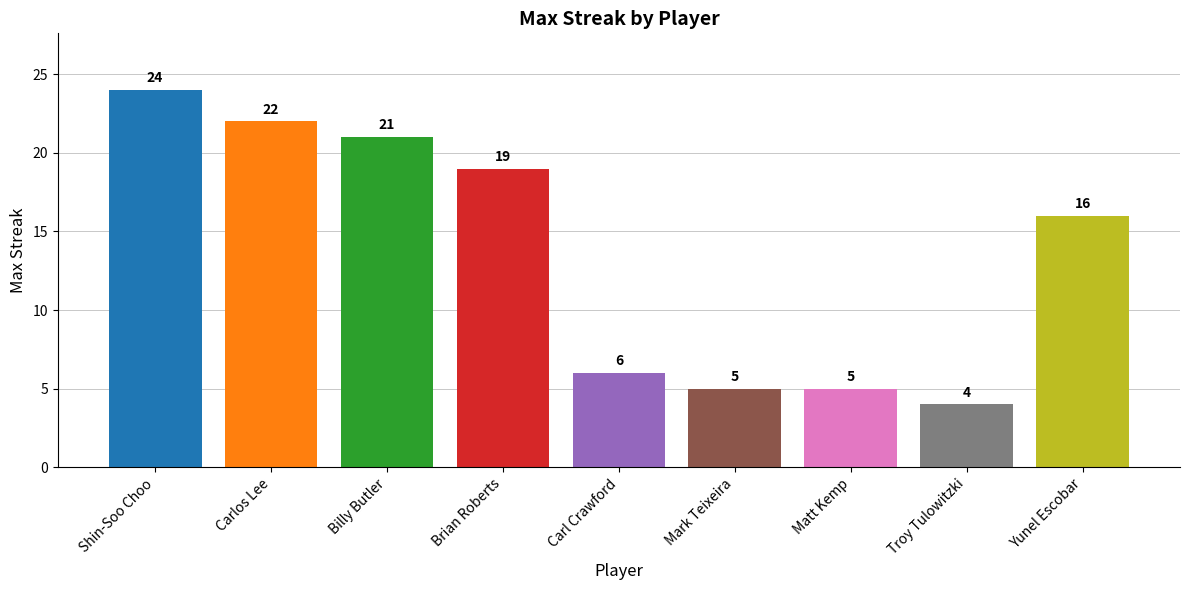

What is the average value?

14